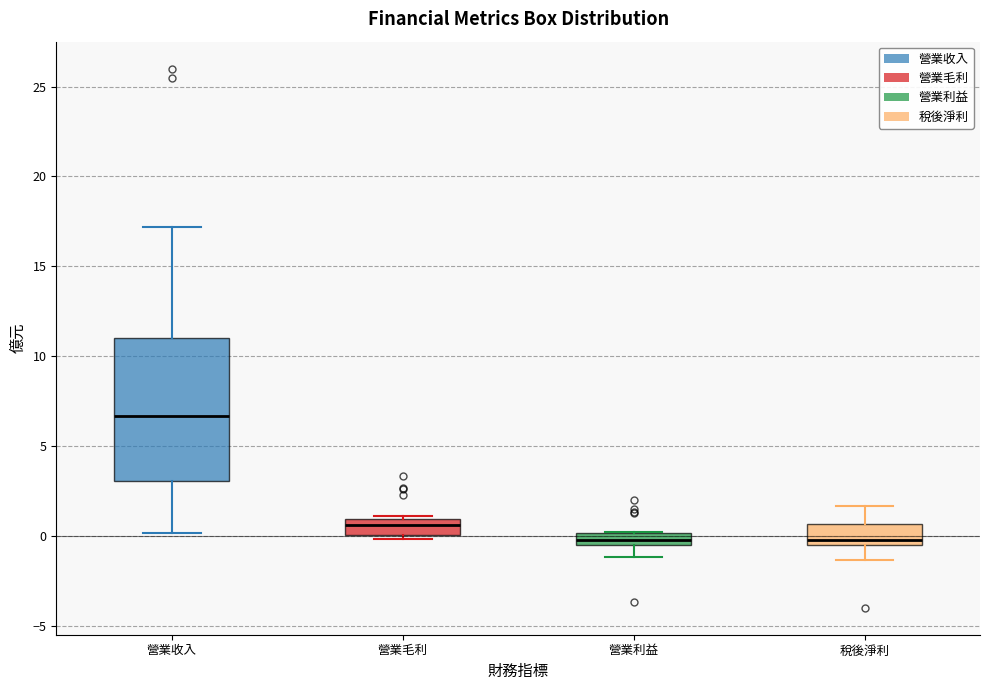

Which box's median line is the highest?

營業收入